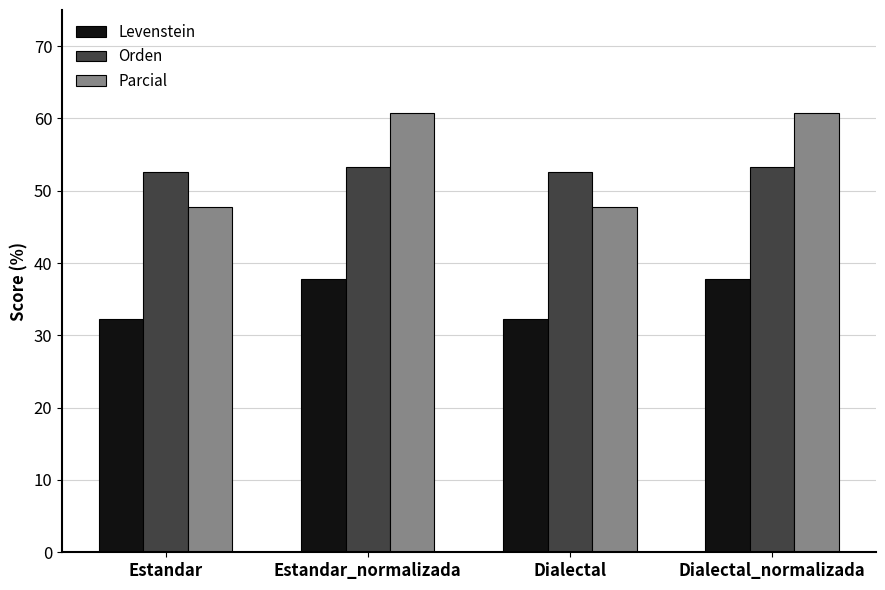

Reading left to right, list all the values displayed in this chart.

Levenstein: Estandar=32.2	Estandar_normalizada=37.9	Dialectal=32.2	Dialectal_normalizada=37.9
Orden: Estandar=52.6	Estandar_normalizada=53.3	Dialectal=52.6	Dialectal_normalizada=53.3
Parcial: Estandar=47.8	Estandar_normalizada=60.7	Dialectal=47.8	Dialectal_normalizada=60.7